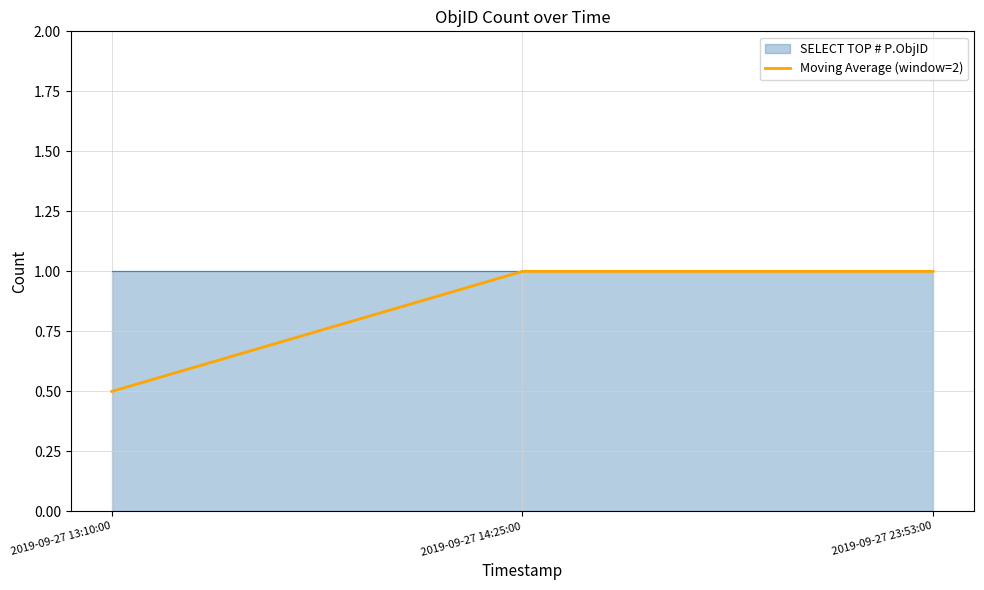

Does the chart display data point markers on the line(s)?

No